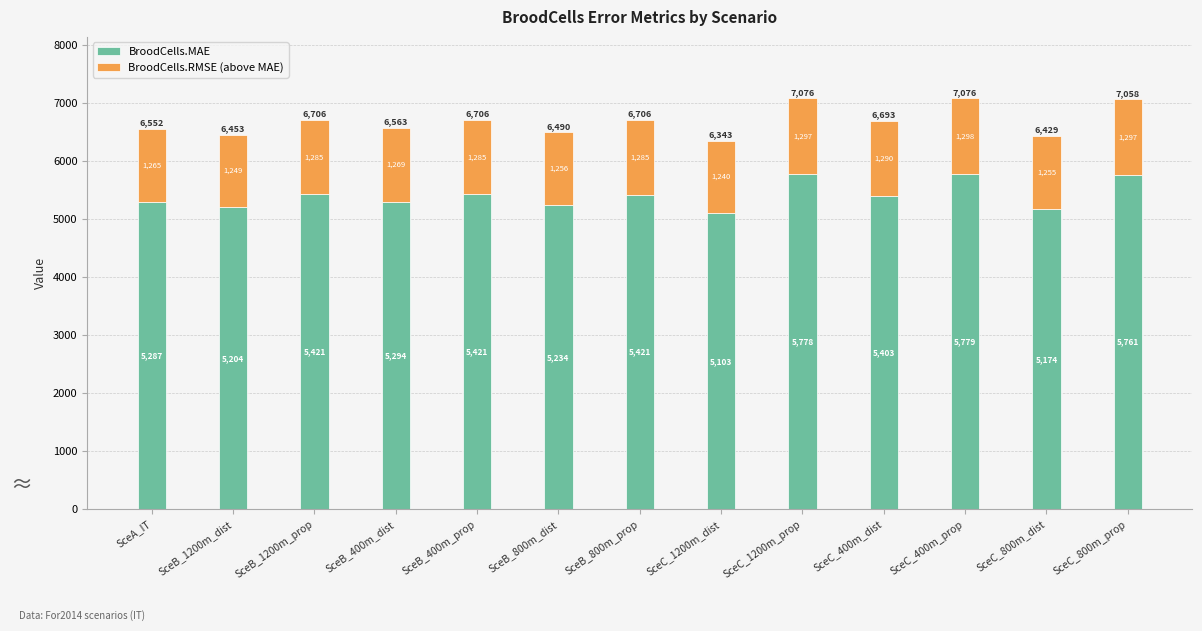

At which label does BroodCells.MAE first exceed 5402?

SceB_1200m_prop